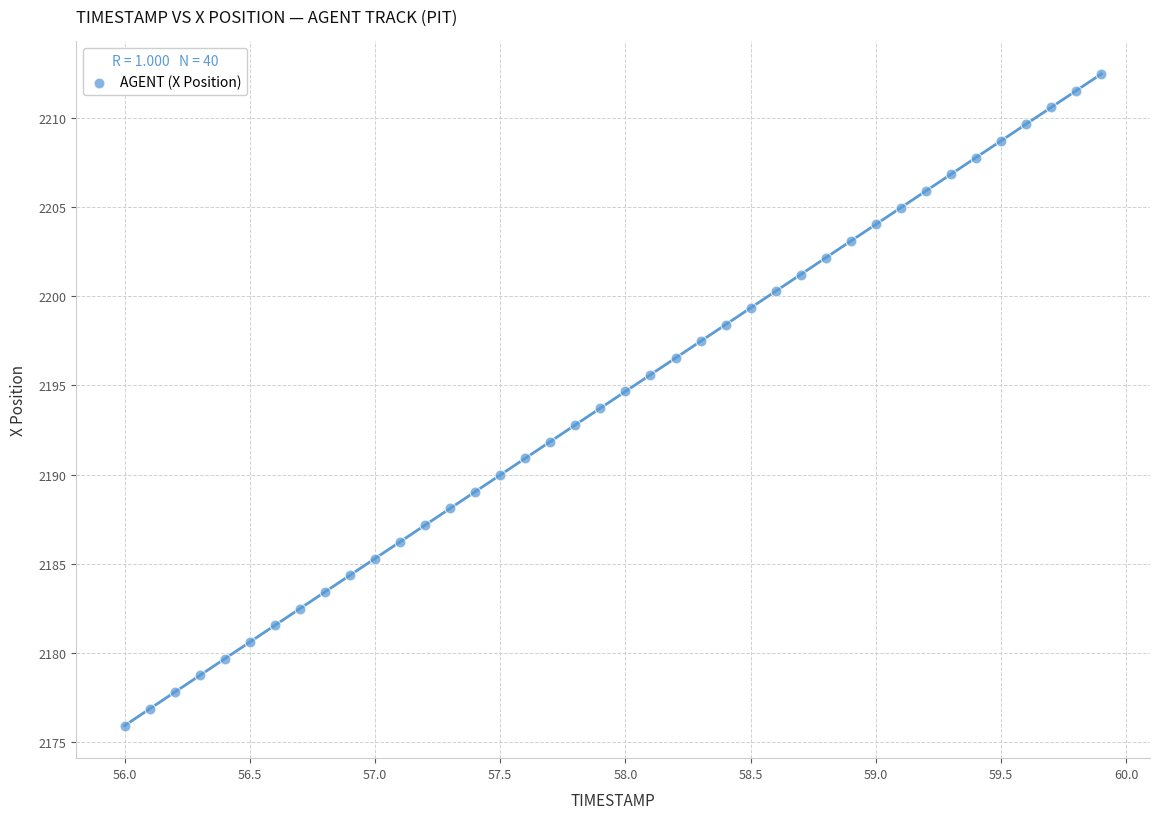

What is the range of X values (max minus min)?

3.9